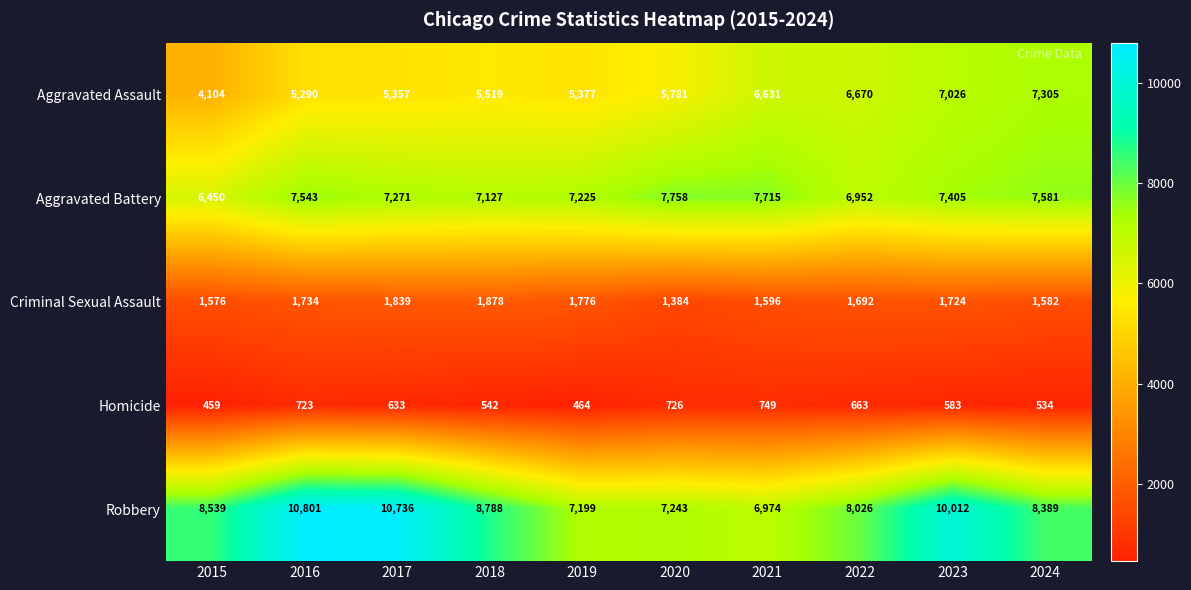

Which series has the largest total across all categories?

Robbery